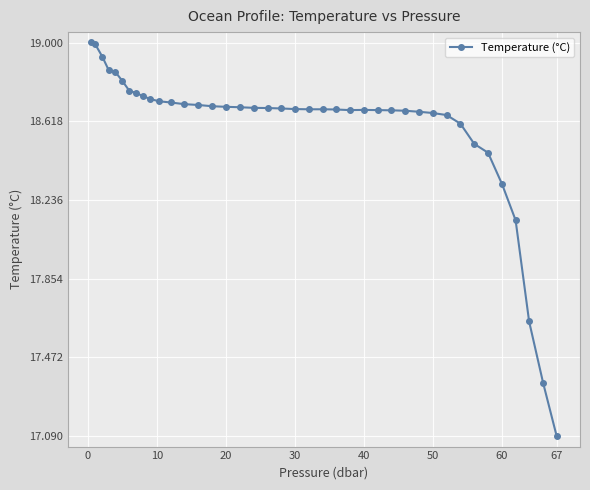

What is the difference between the maximum and minimum values?

1.9